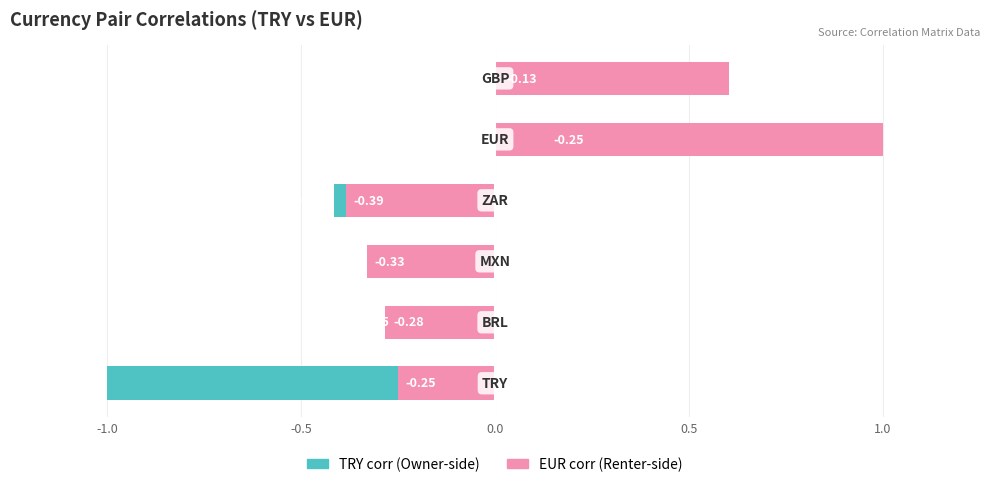

What is the sum of all EUR corr values?

0.4